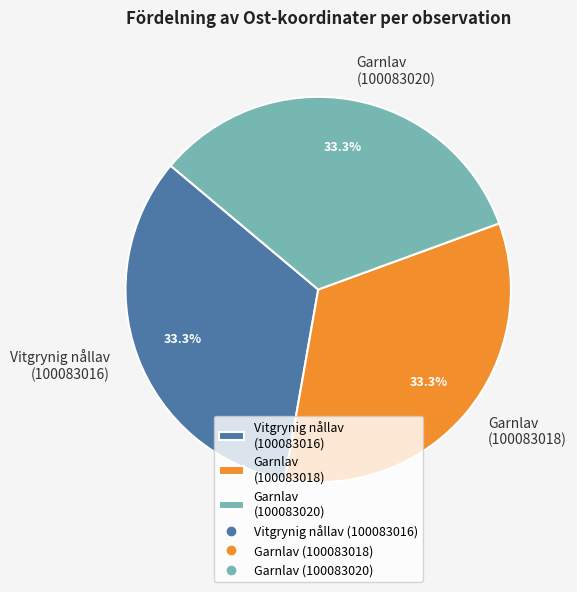

To the nearest percent, what percentage of the pie is Garnlav (100083020)?

33%